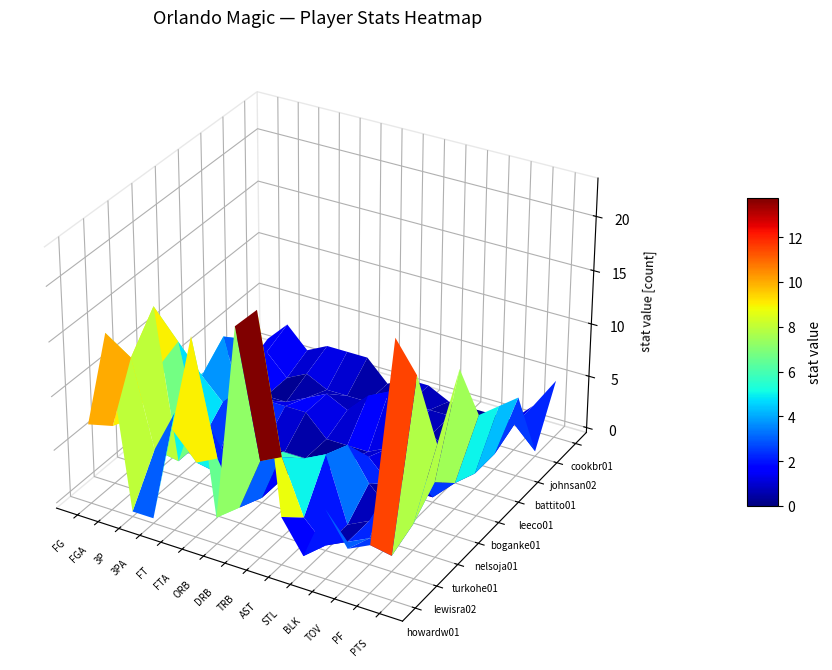

What is the difference between the second highest and minimum values in the boganke01 series?

5